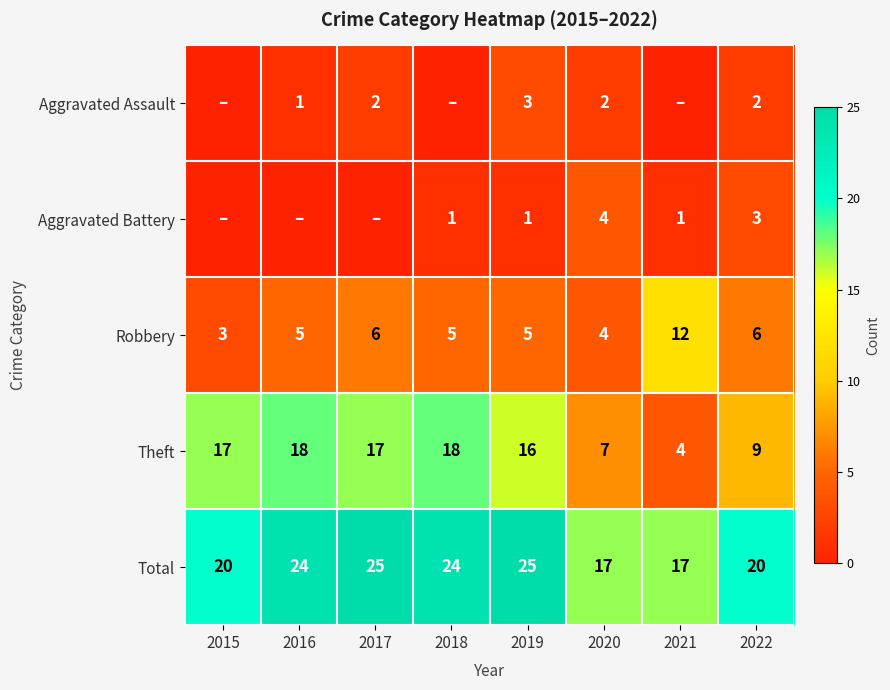

What is the spread (max minus min) of values at 2021?

17